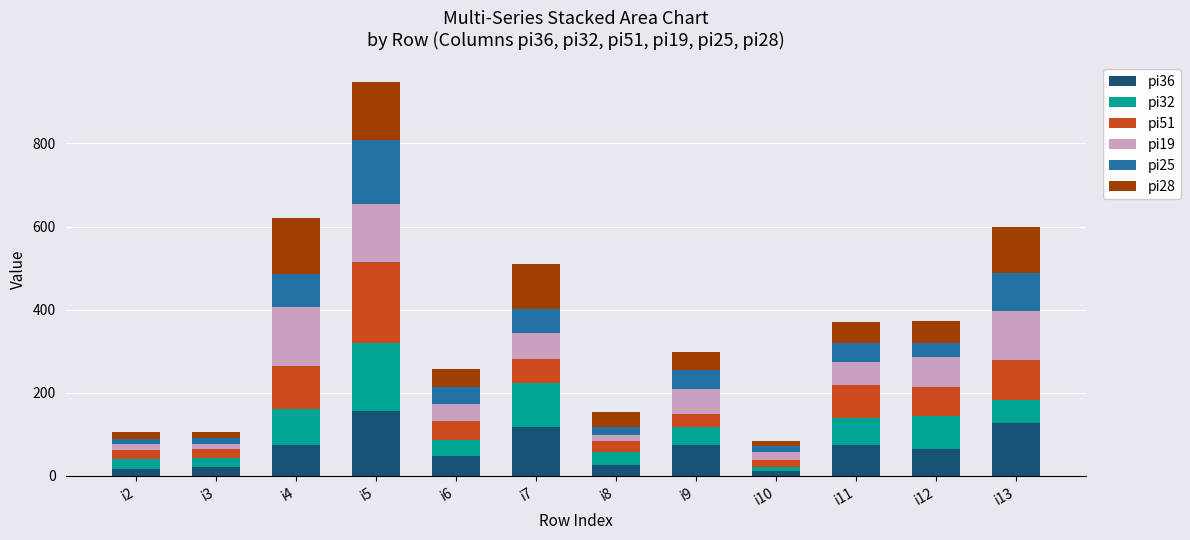

At which category is the sum across all series the highest?

i5